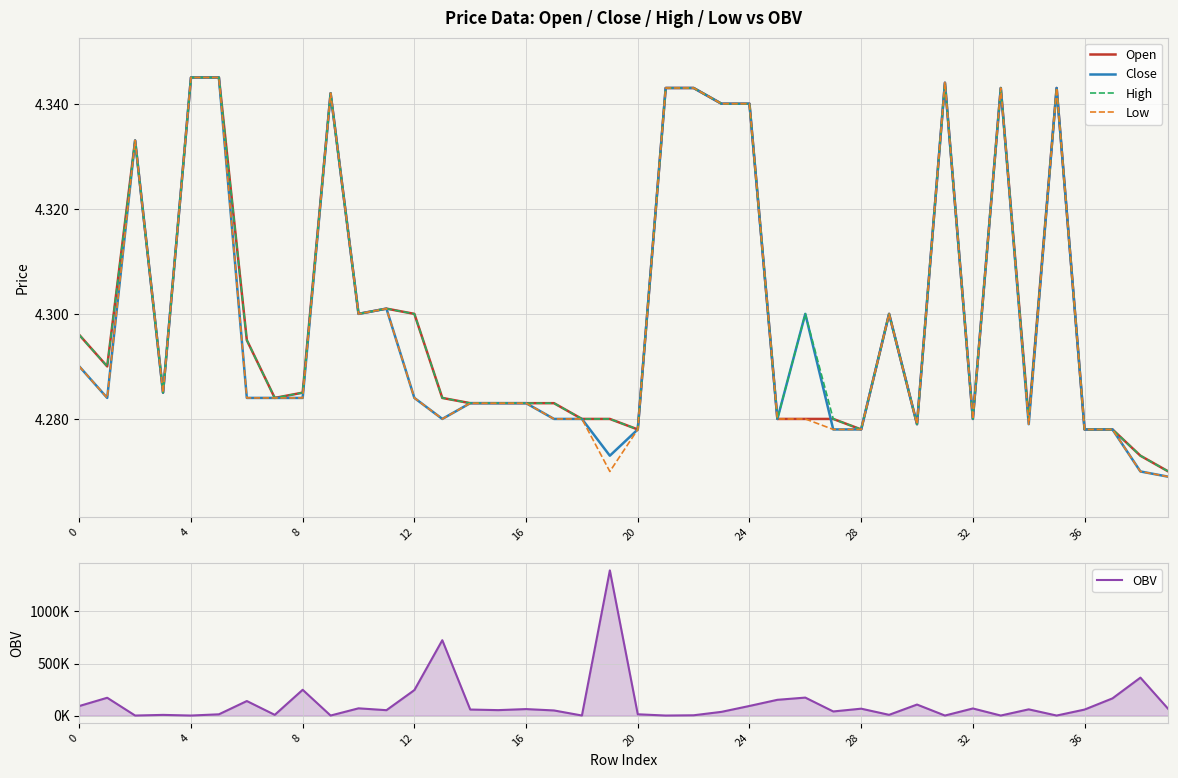

True or false: Low and High intersect in this chart.

False